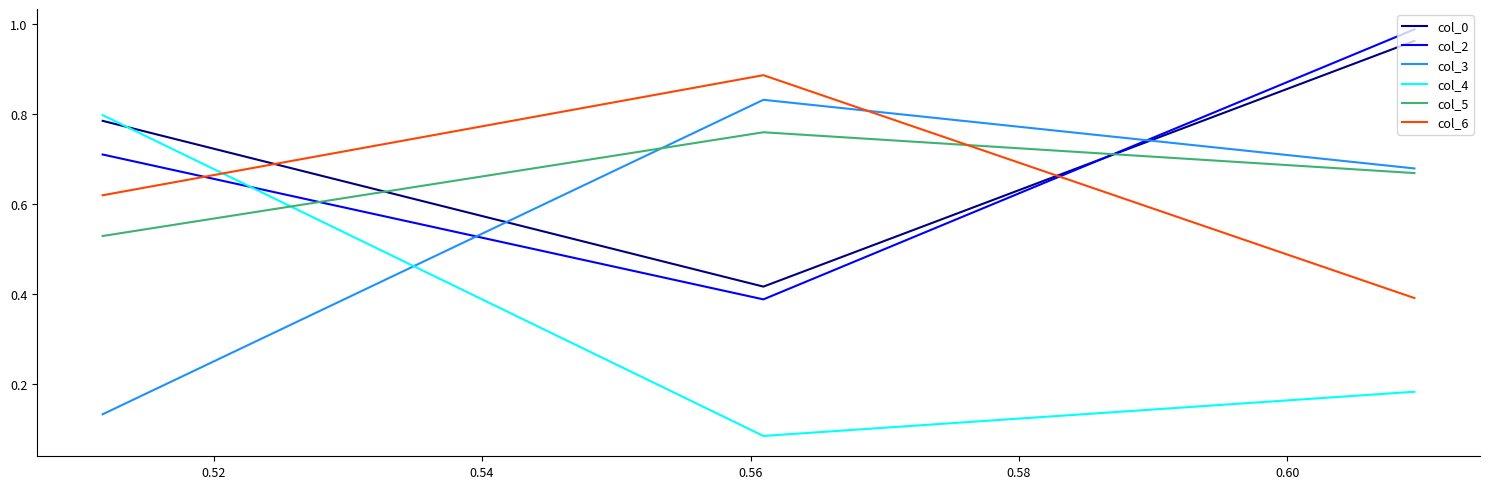

What is the value of the col_3 point at the 2nd from the left?

0.8